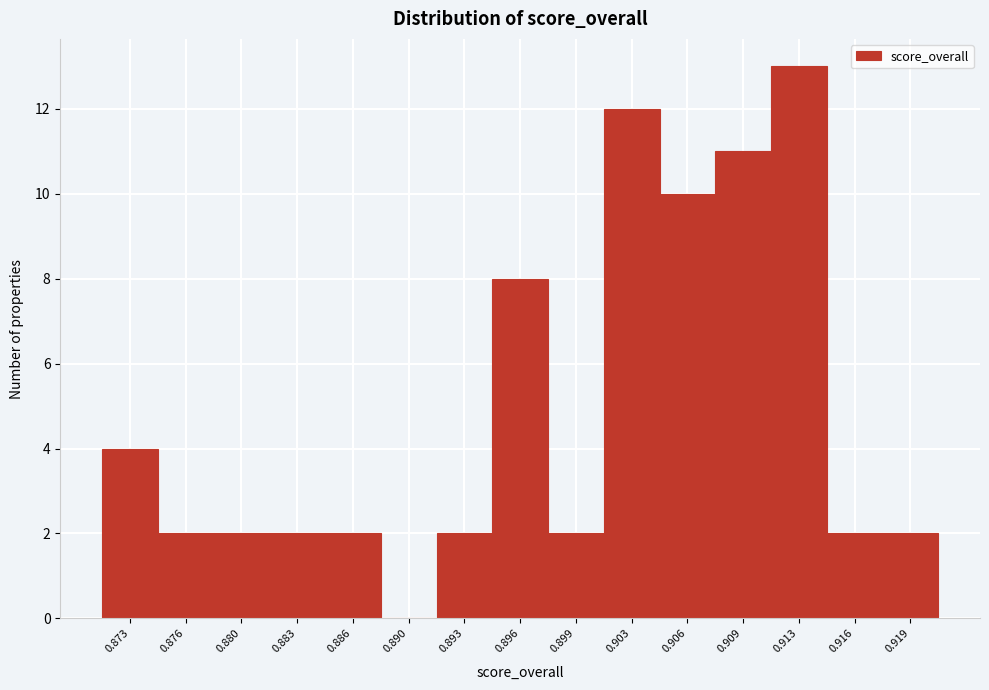

Reading left to right, list all the values displayed in this chart.

0.873=4	0.876=2	0.880=2	0.883=2	0.886=2	0.890=0	0.893=2	0.896=8	0.899=2	0.903=12	0.906=10	0.909=11	0.913=13	0.916=2	0.919=2